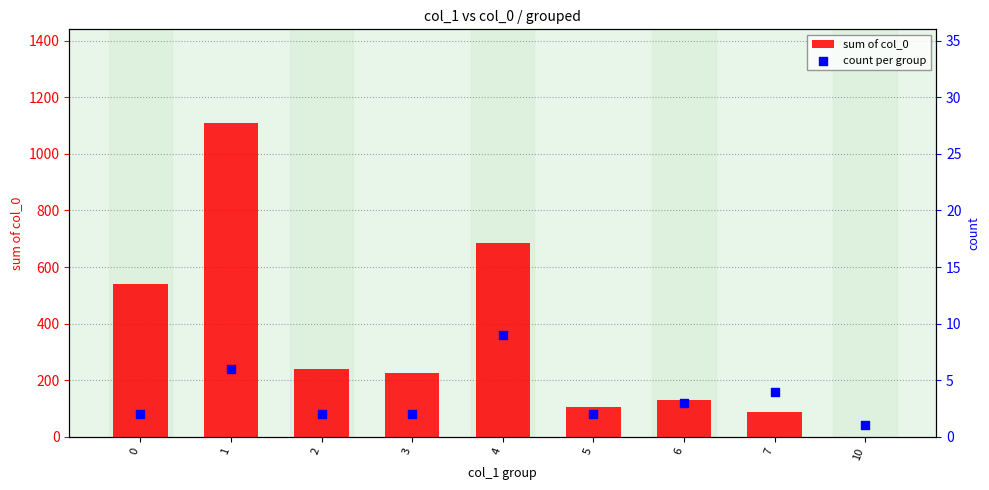

Which series has the largest Y range (max minus min)?

sum of col_0